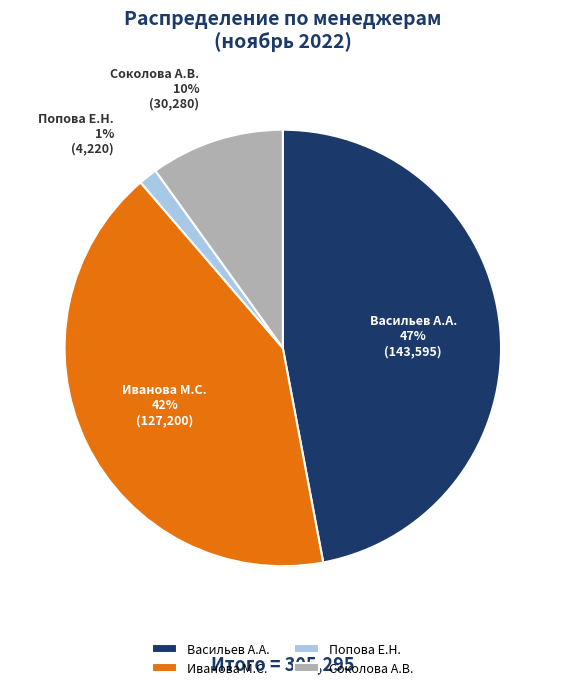

Count the number of slices in the pie.

4